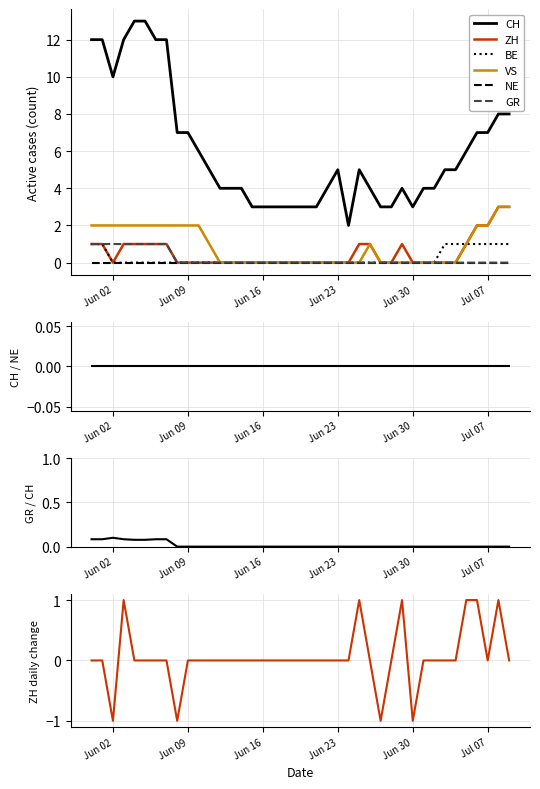

True or false: BE and ZH cross at least once.

False